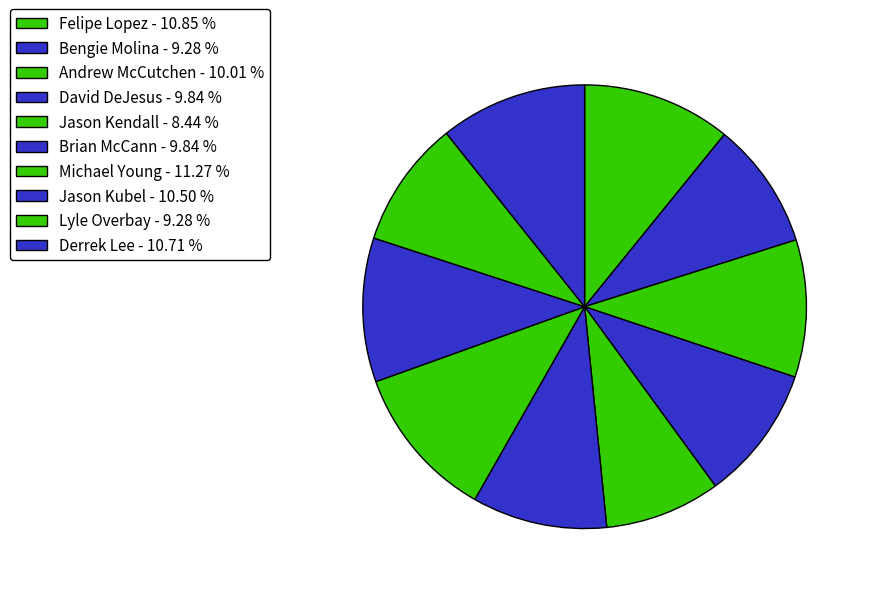

To the nearest percent, what is the average slice percentage?

10%